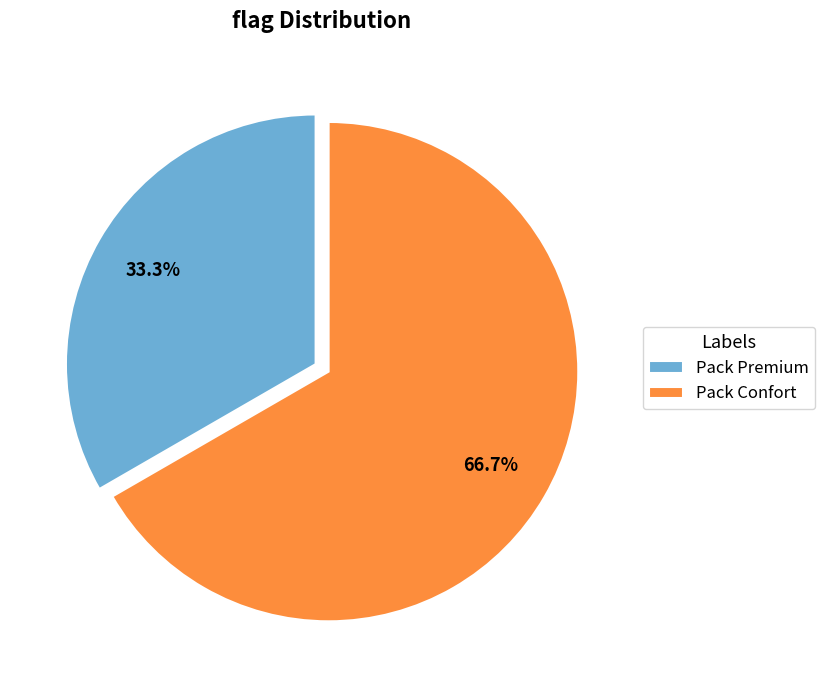

What is the ratio of the value at Pack Premium to the value at Pack Confort?

0.5